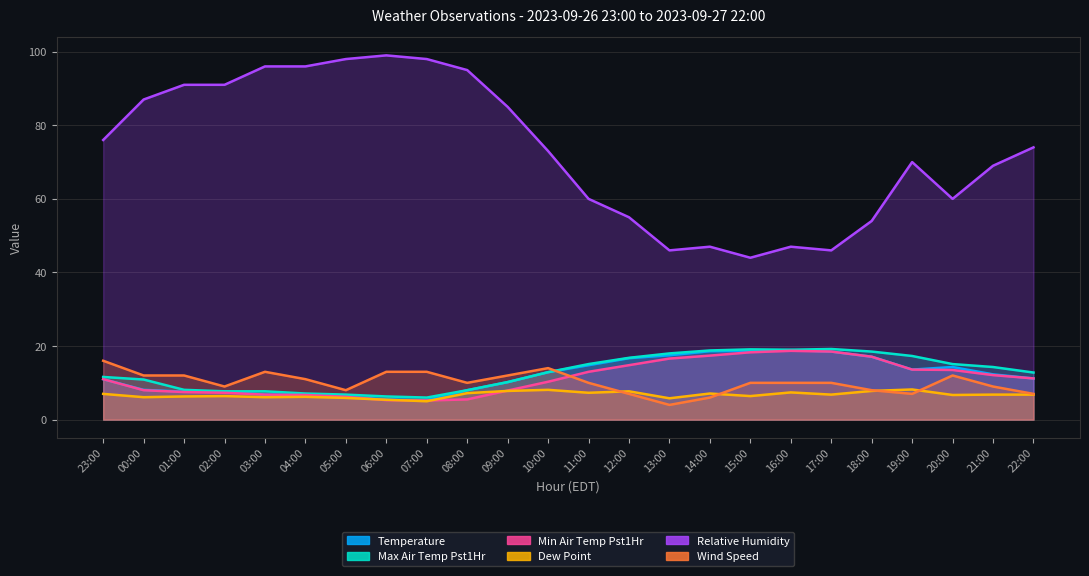

What position from the left is 10:00?

12